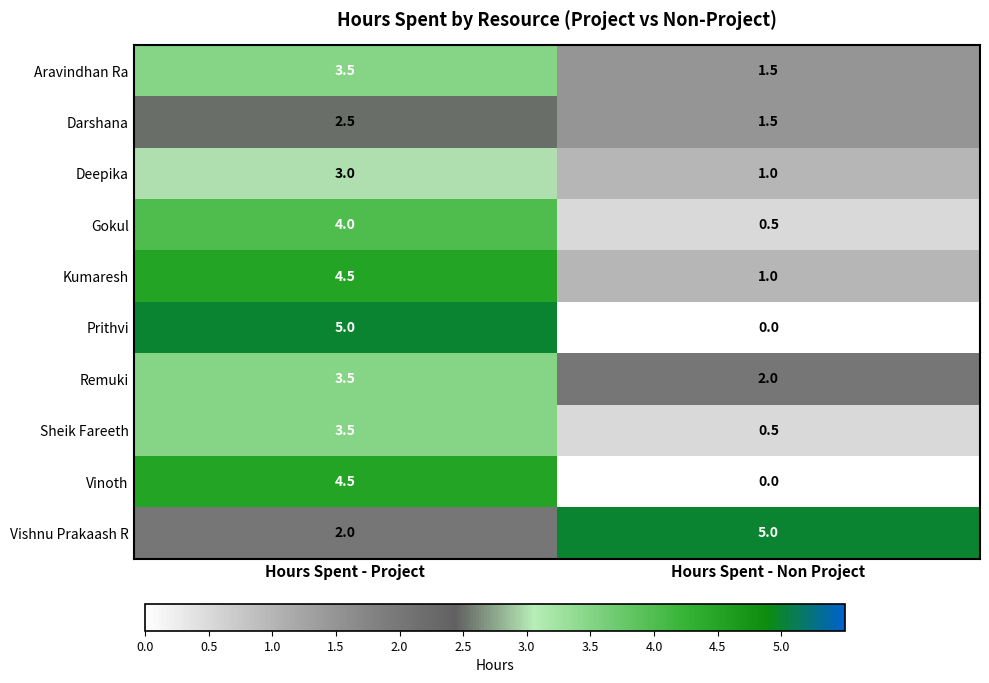

Count the number of data series in this chart.

10